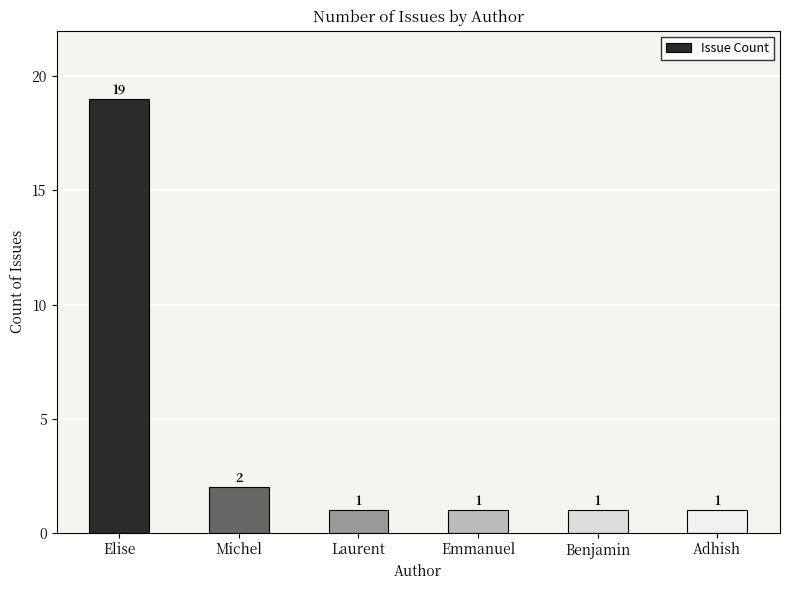

What is the difference between the values at Michel and Emmanuel?

1